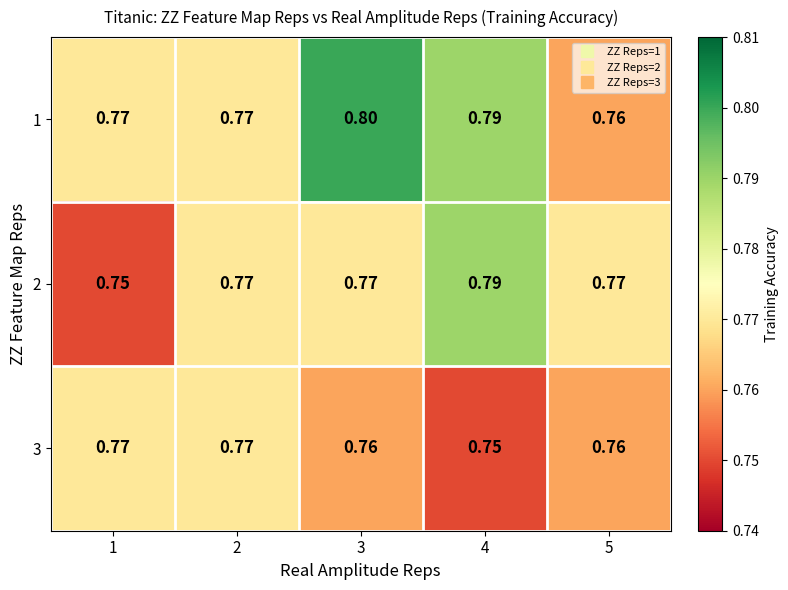

How many data points does each series have?

5